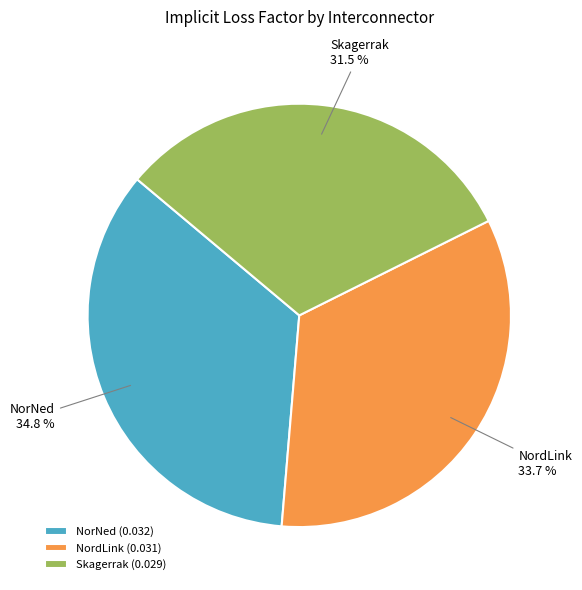

Is it true that NorNed is 42% of the pie?

False